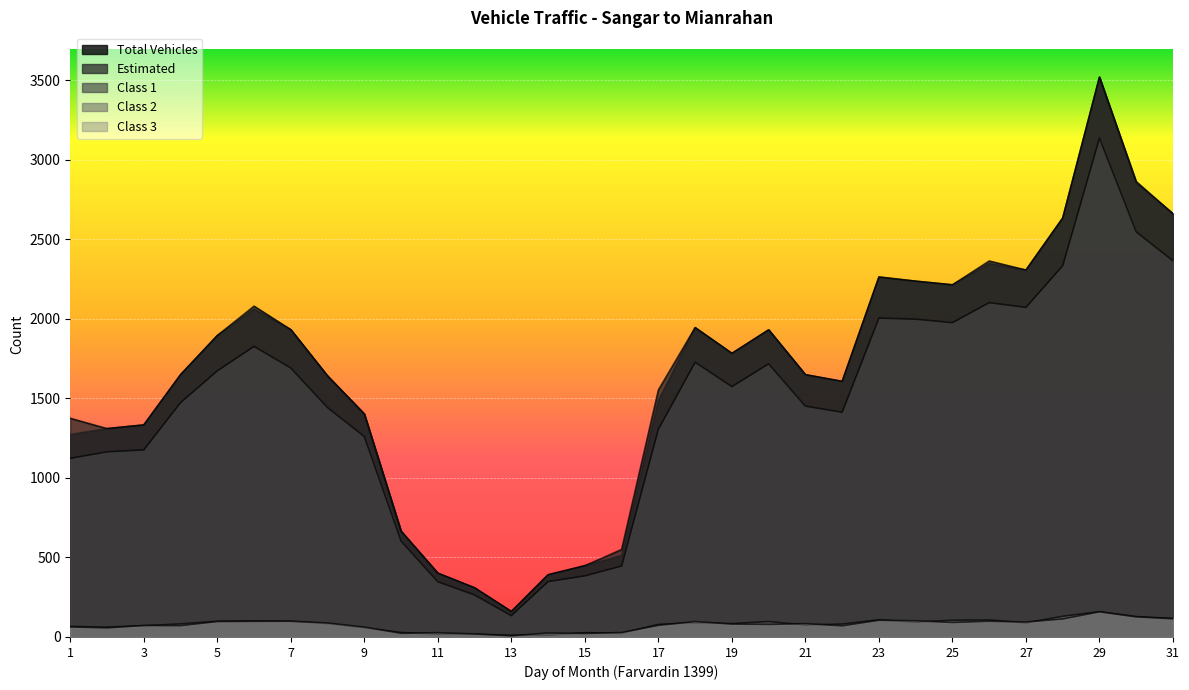

The Class 3 series shows 25 at 14. True or false?

True